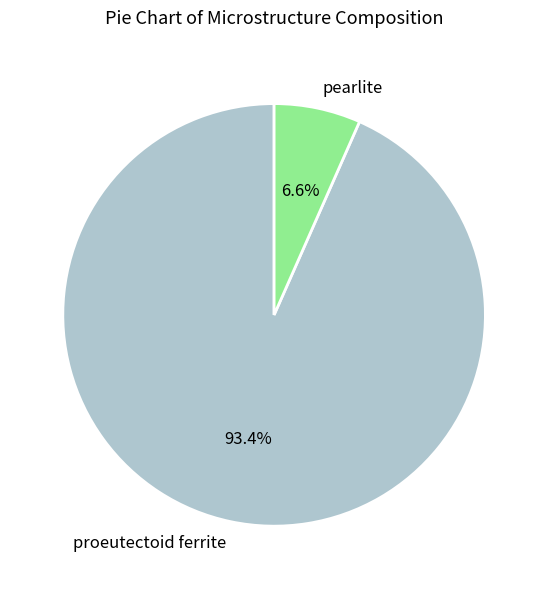

Which category accounts for the majority?

proeutectoid ferrite